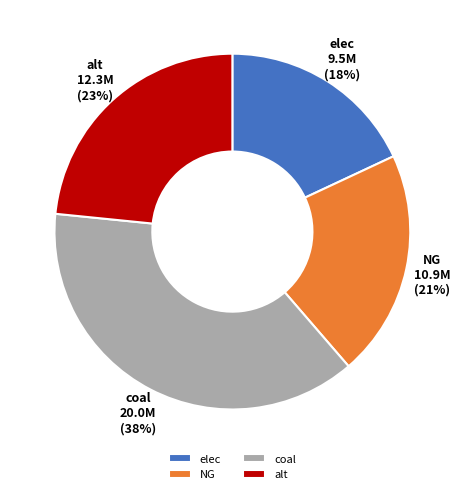

Rank the categories by value from highest to lowest.

coal, alt, NG, elec